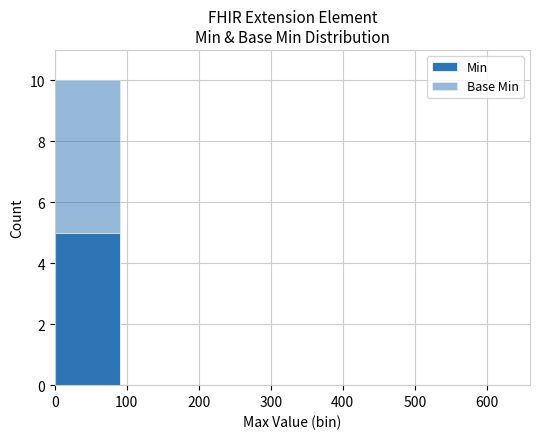

At how many categories does at least one series exceed 4?

1